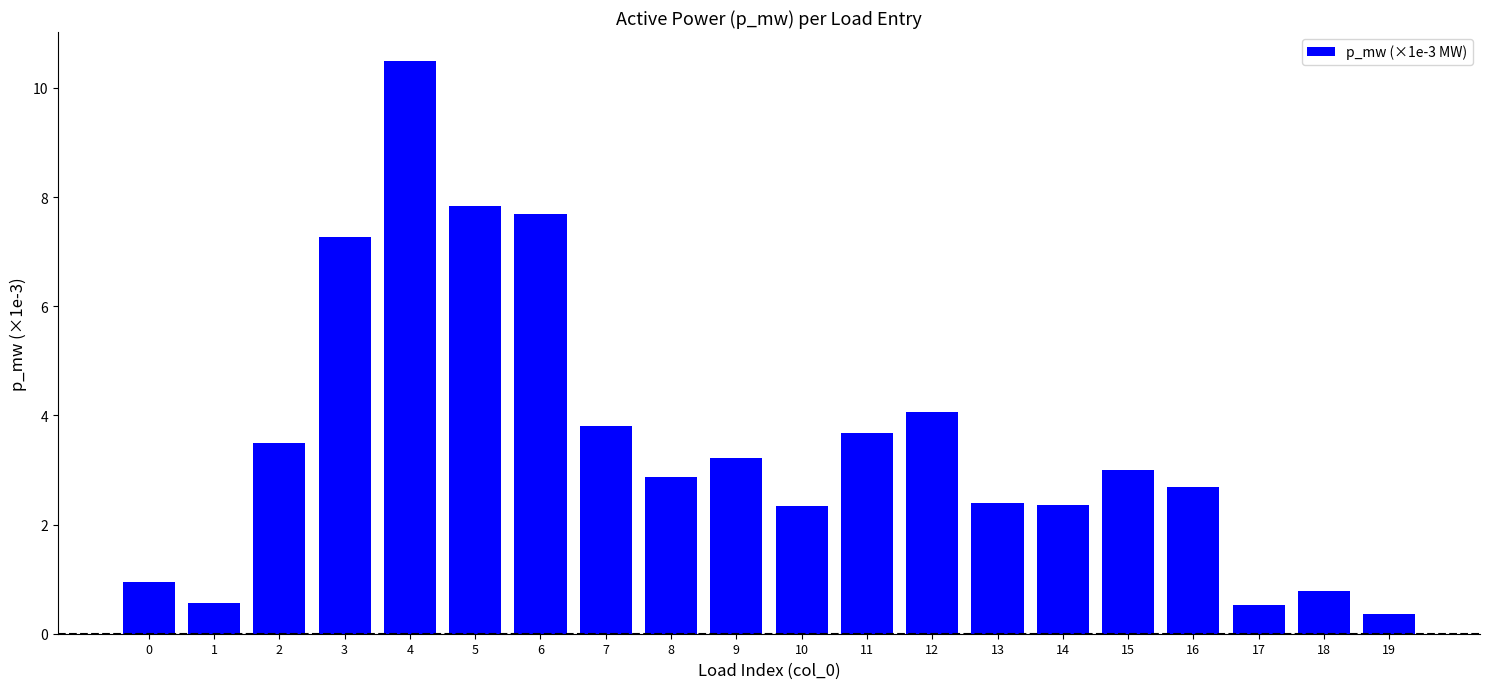

Does the chart contain any negative values?

No